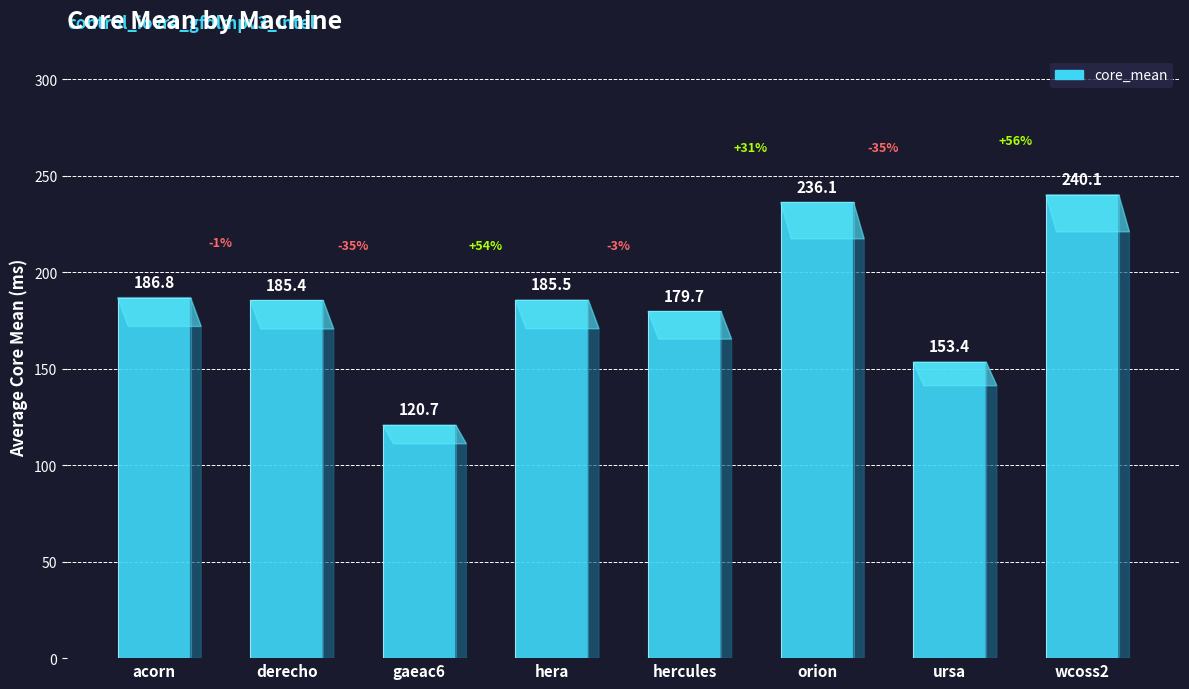

Reading left to right, what are all the values shown in this chart?

acorn=186.8	derecho=185.4	gaeac6=120.7	hera=185.5	hercules=179.7	orion=236.1	ursa=153.4	wcoss2=240.1